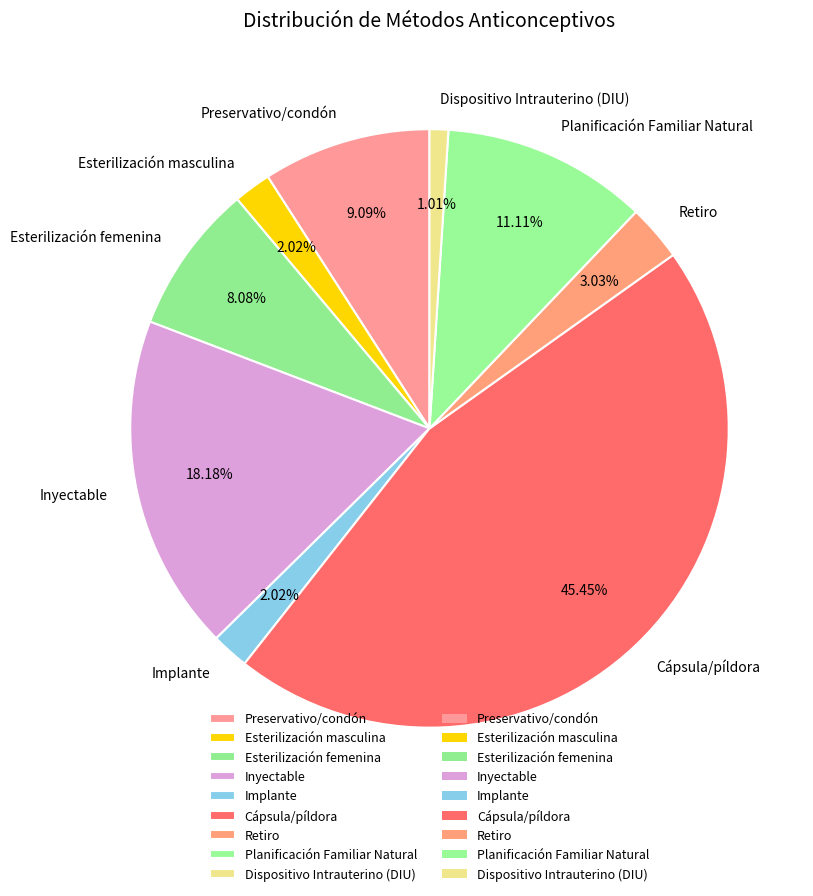

To the nearest percent, what is the average slice percentage?

11%